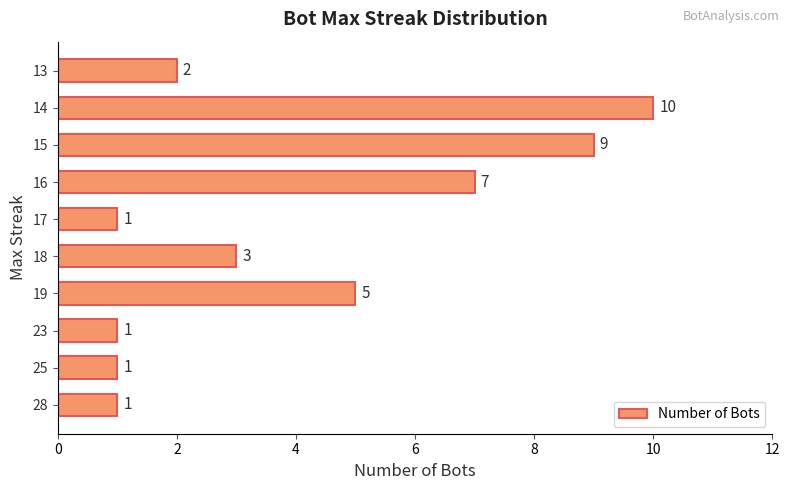

How many data points does each series have?

10